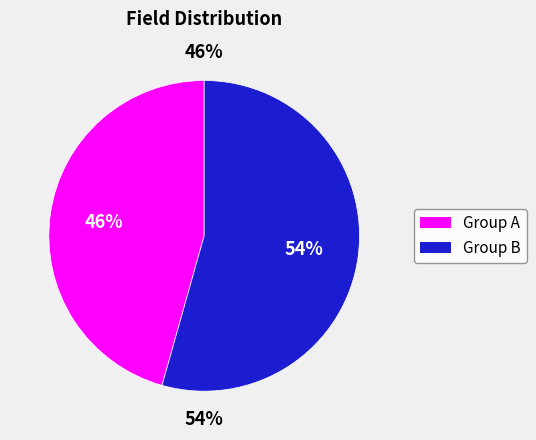

Is it true that TitleFL is 1% of the pie?

False